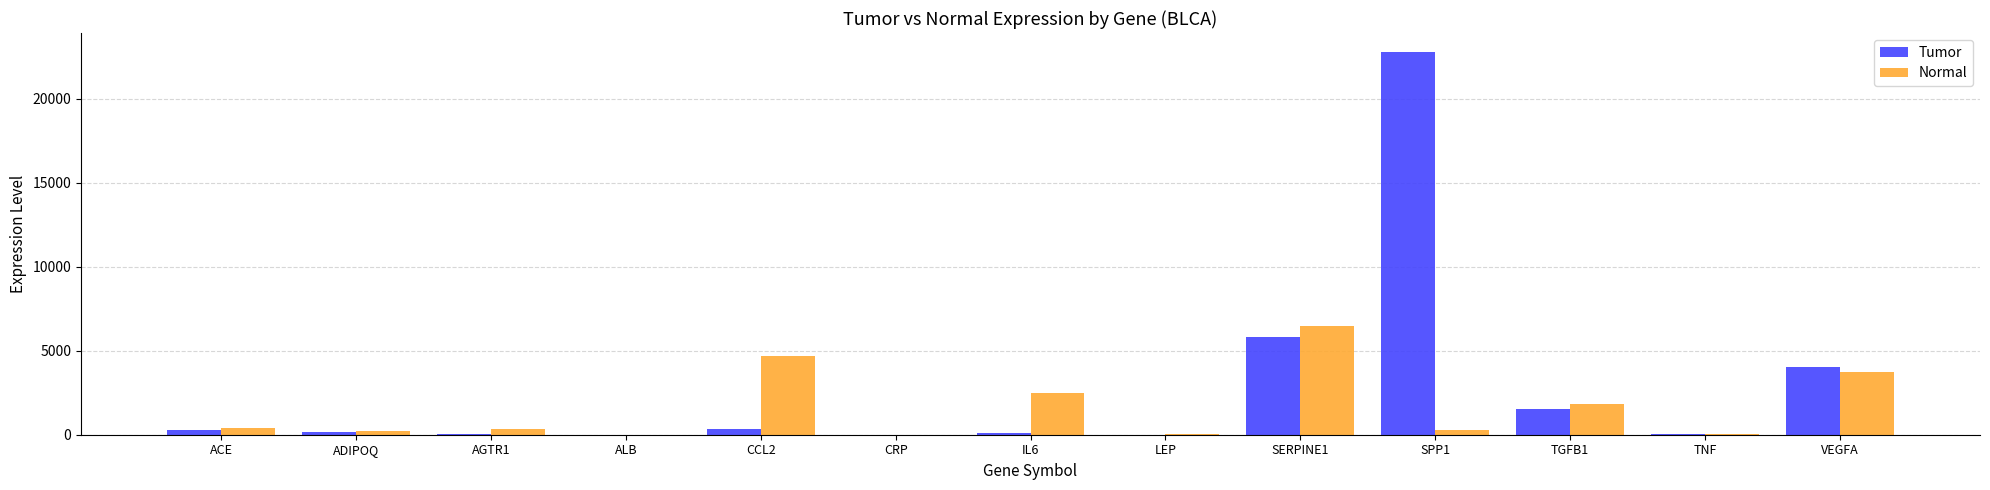

What is the total value across all series at AGTR1?

358.0